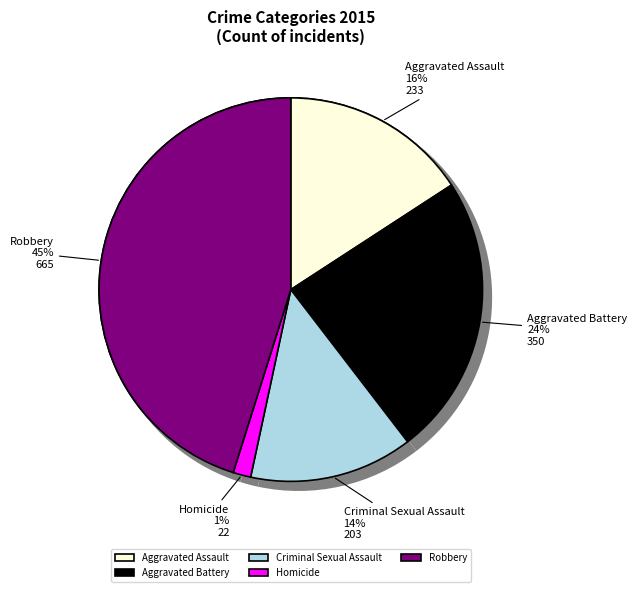

Rank the categories by value from lowest to highest.

Homicide, Criminal Sexual Assault, Aggravated Assault, Aggravated Battery, Robbery